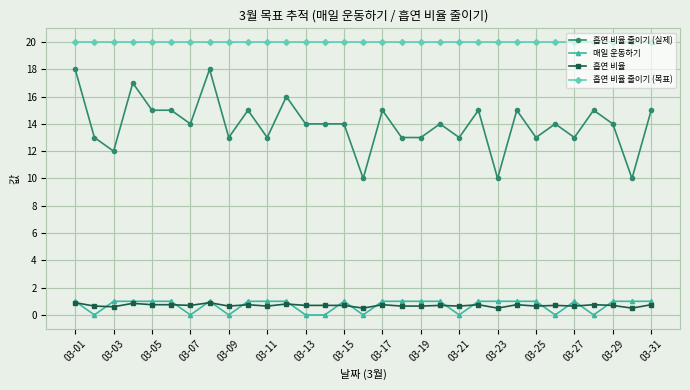

True or false: 흡연 비율 and 흡연 비율 줄이기 (실제) cross at least once.

False